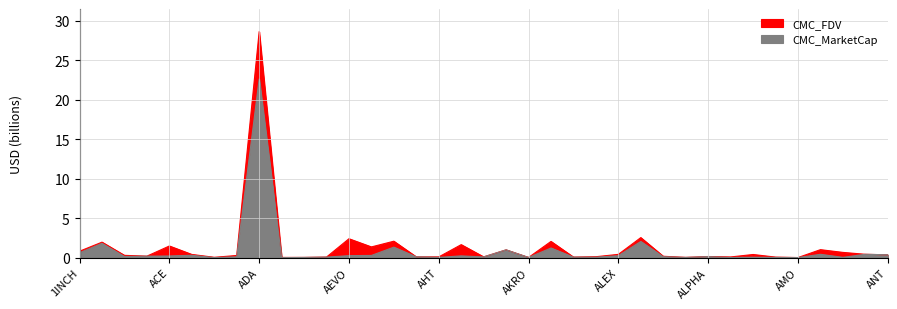

Which series has the largest total across all categories?

CMC_FDV